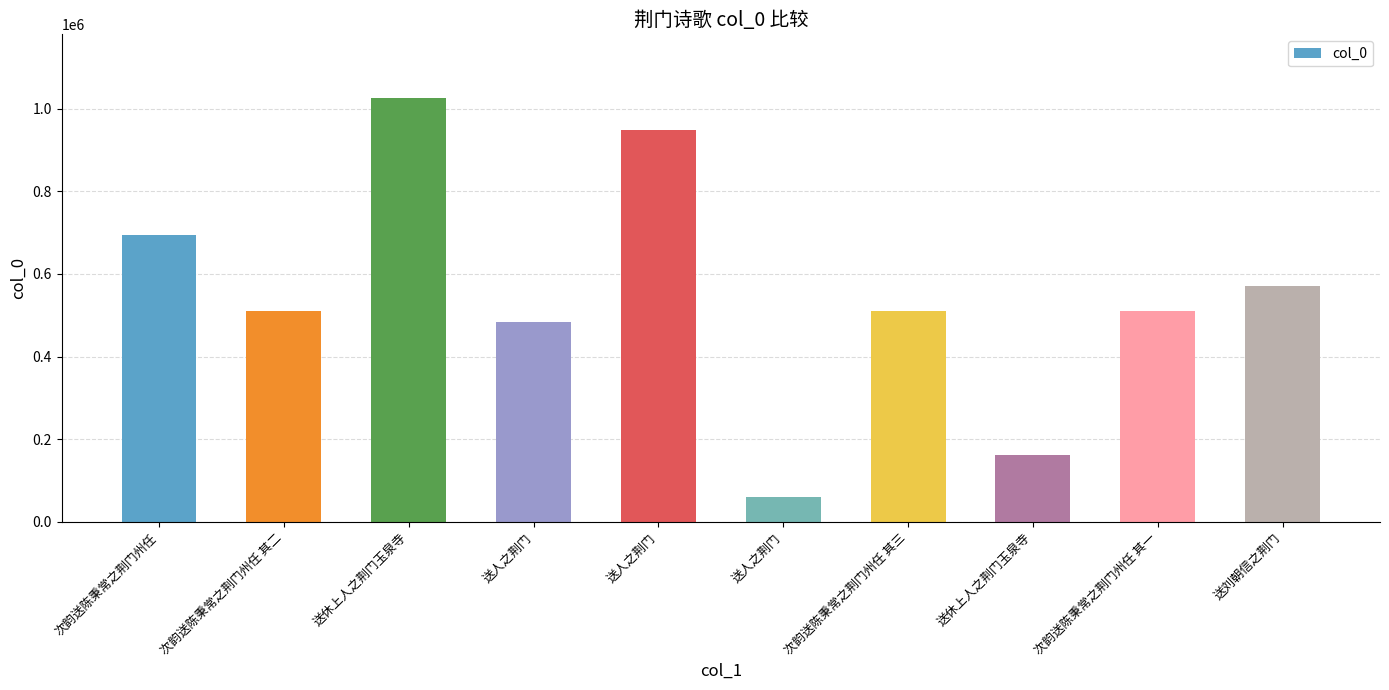

How many values are below 510563?

5